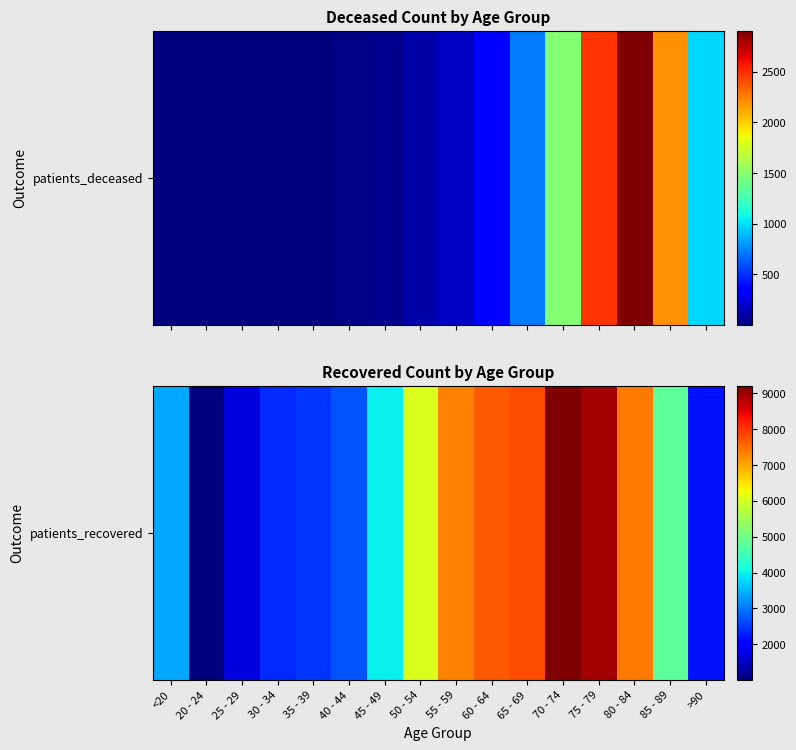

Which category has the lowest value across all series?

20 - 24